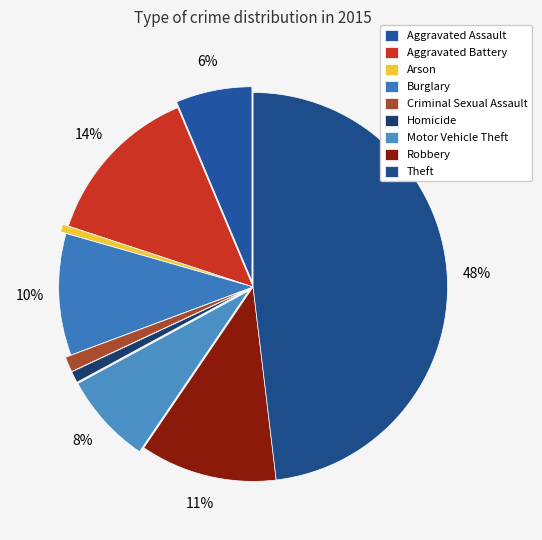

Is it true that Aggravated Battery is 23% of the pie?

False